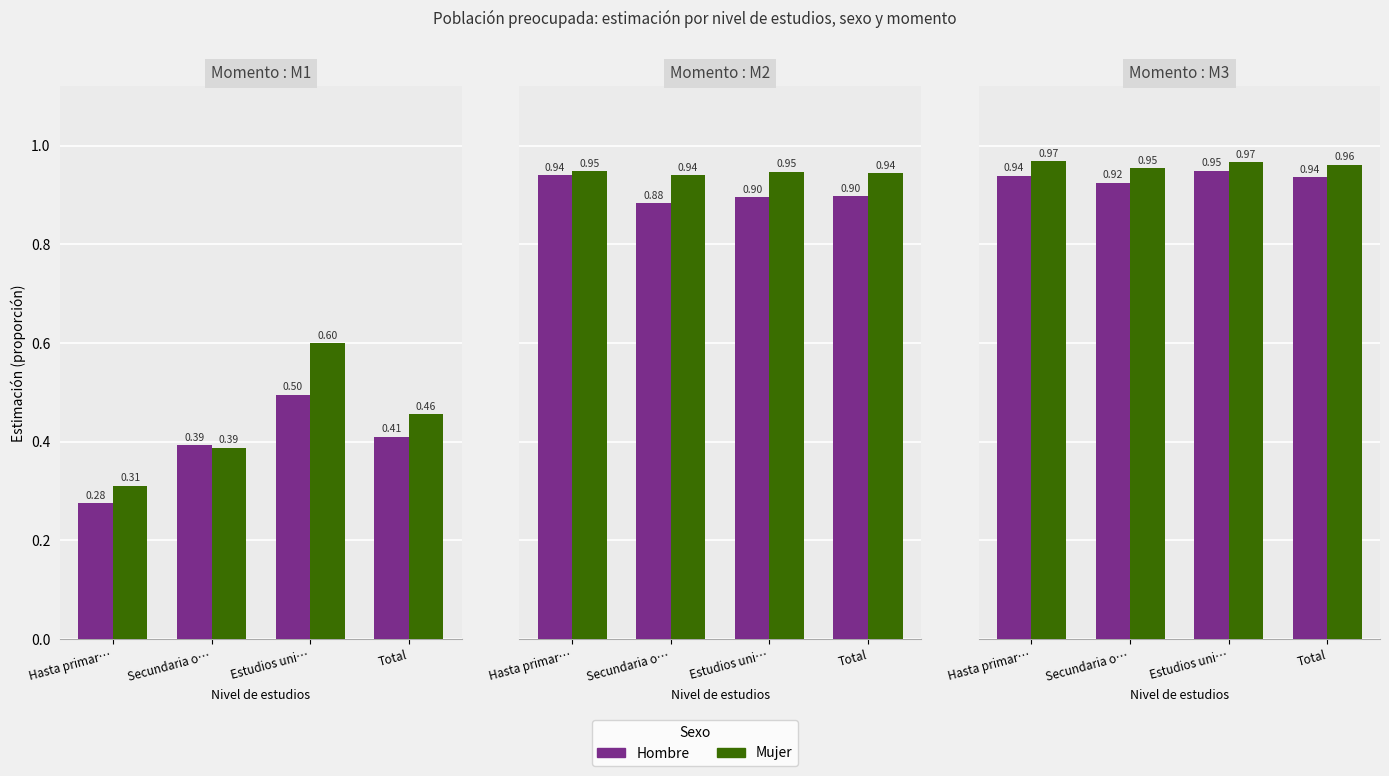

What is the maximum value for Hombre?

0.9